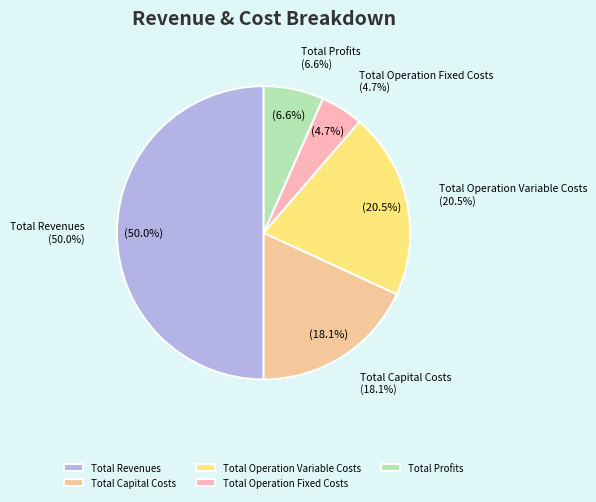

Do Total Operation Fixed Costs and Total Profits together represent more than half of the pie?

No